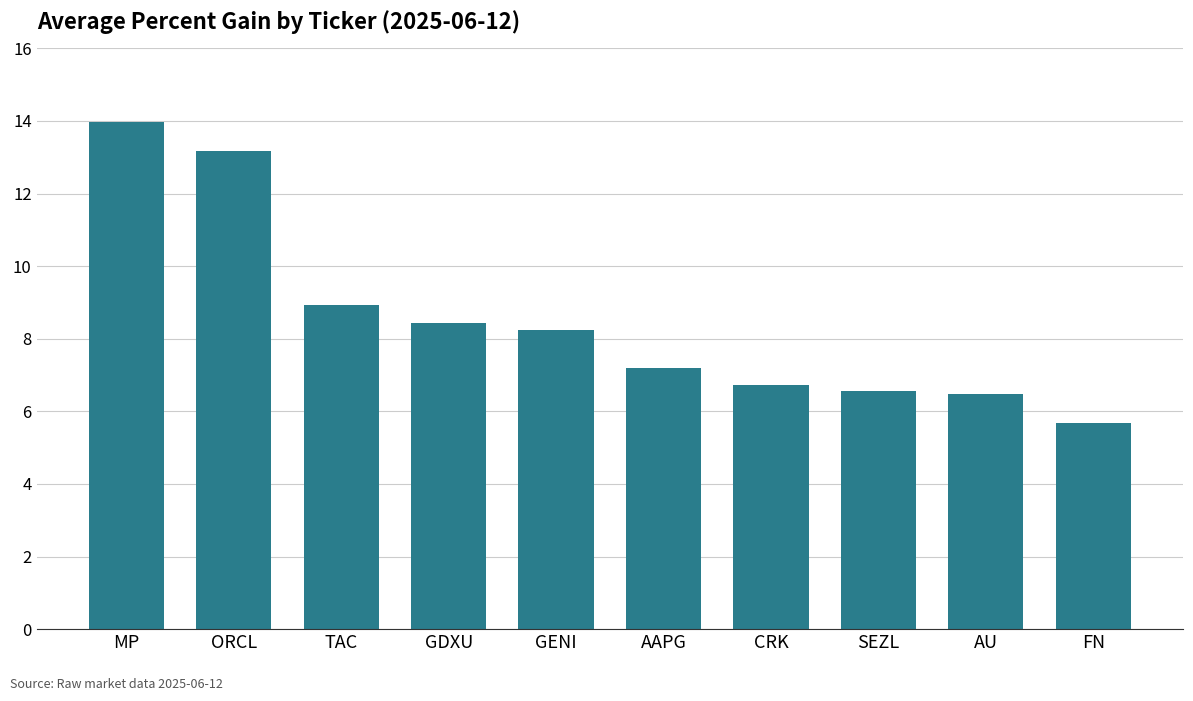

Count the number of data series in this chart.

1